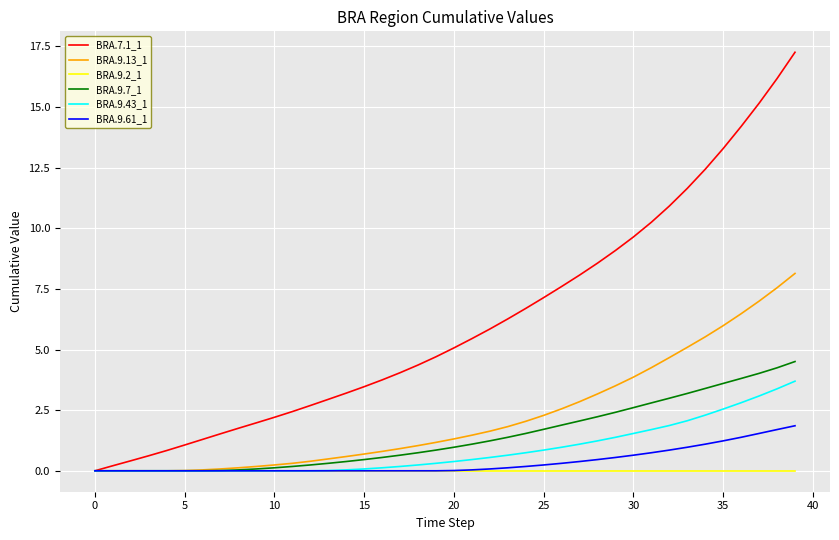

Which series has the largest total across all categories?

BRA.7.1_1